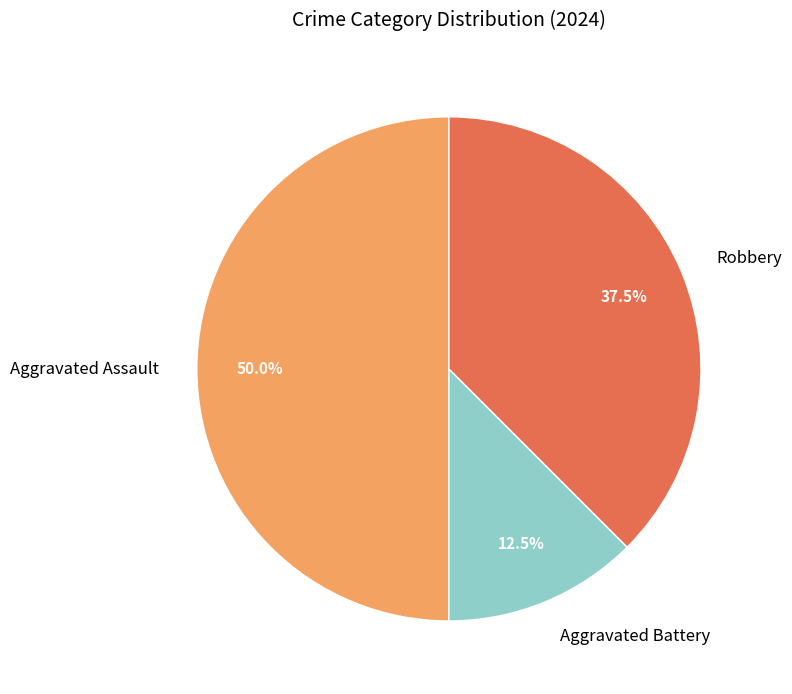

Rank the categories by value from highest to lowest.

Aggravated Assault, Robbery, Aggravated Battery